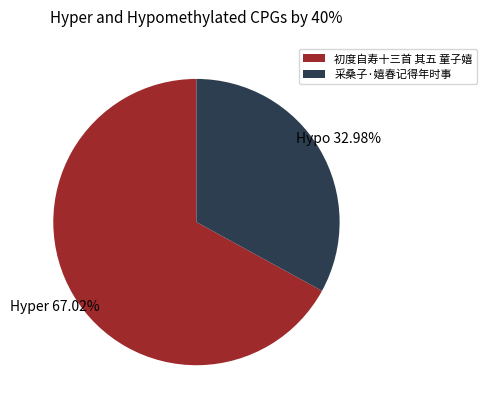

Is there a majority slice in this chart?

Yes